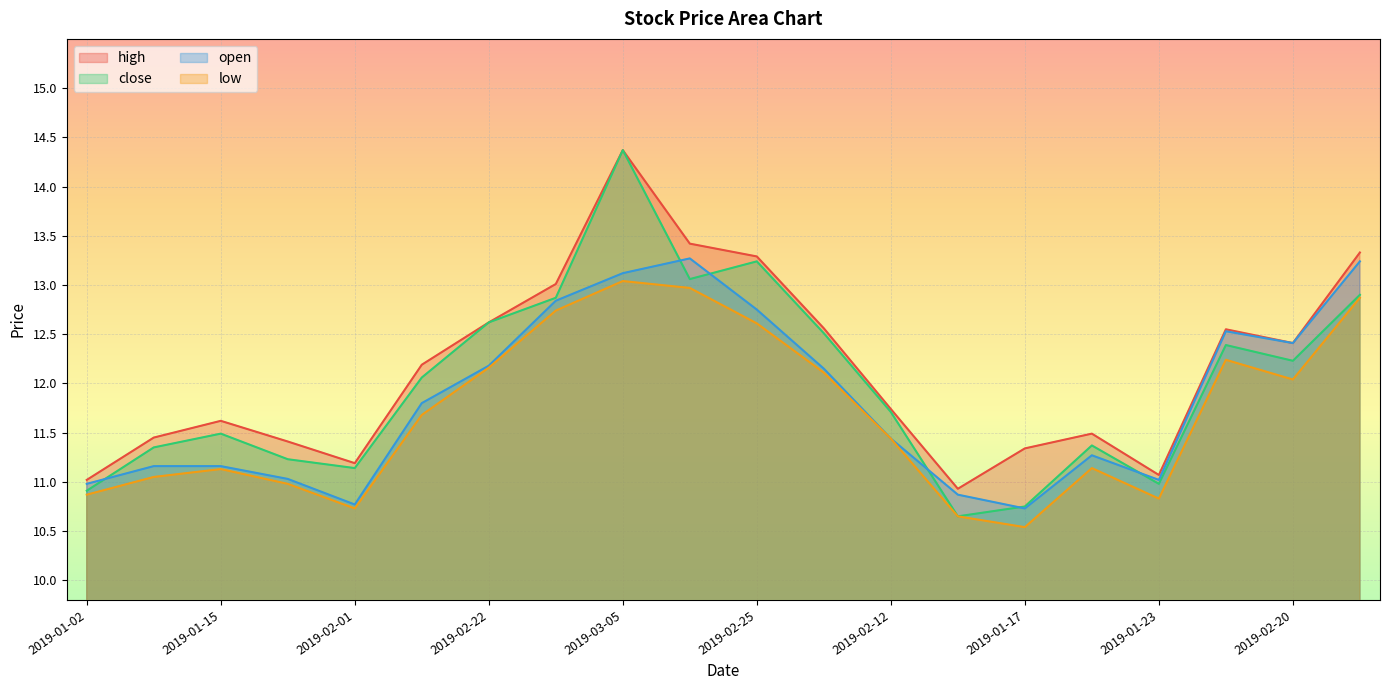

What is the maximum value shown in the chart?

14.4